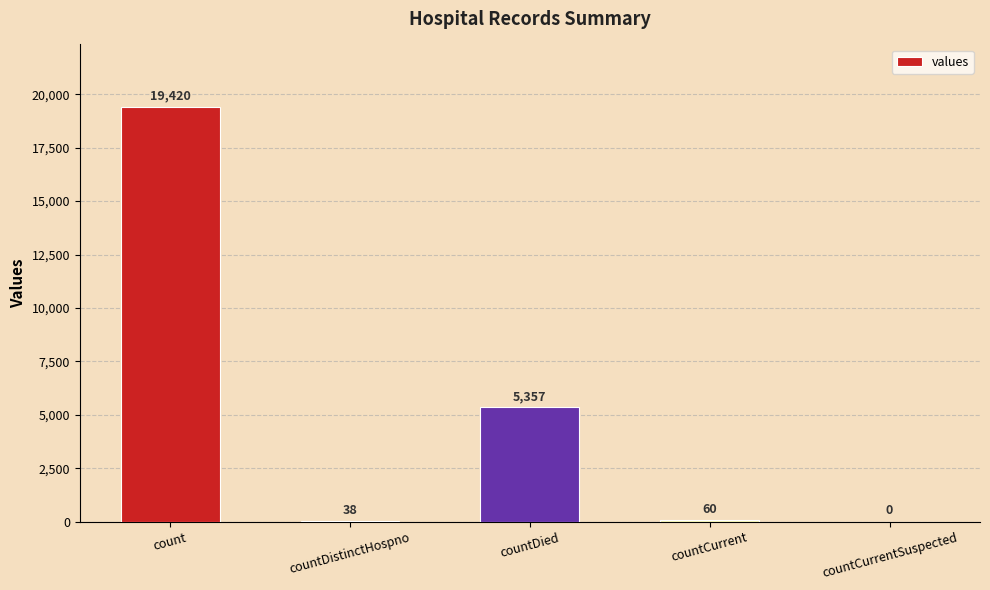

Count the number of categories in the chart.

5